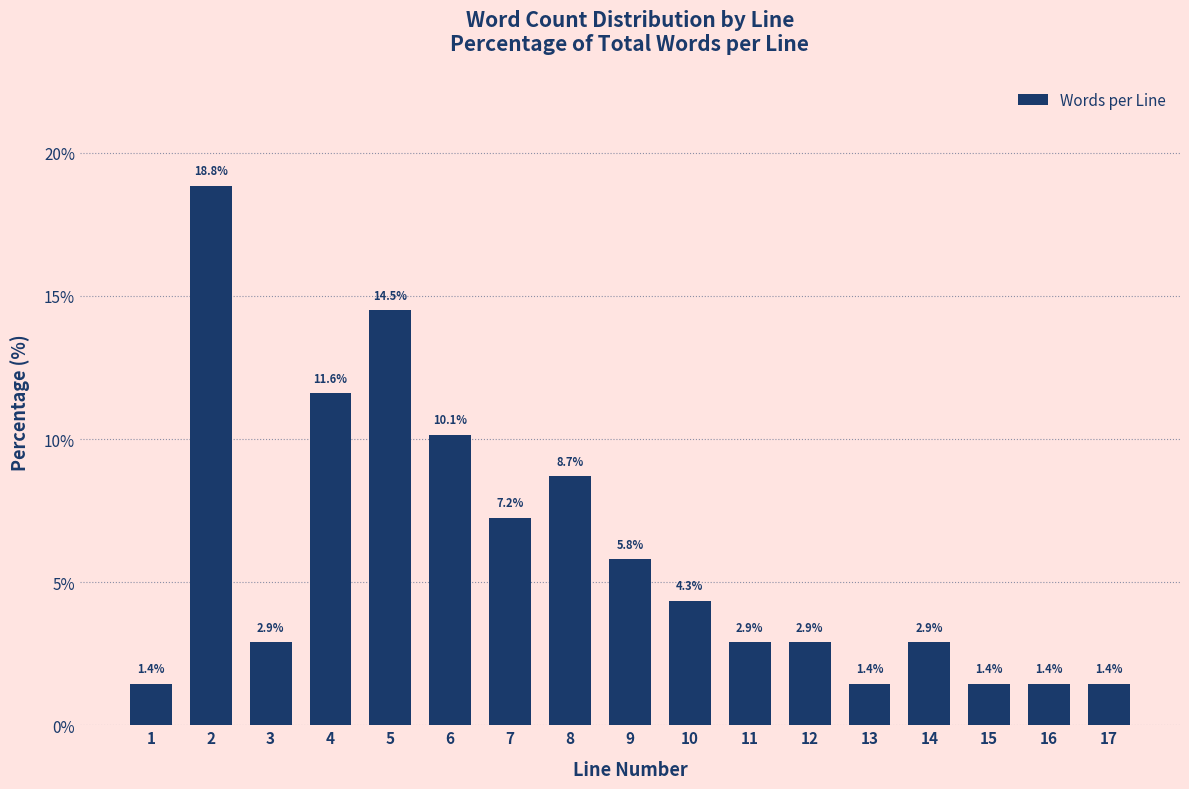

Reading left to right, extract all data points from this chart.

1=1.4	2=18.8	3=2.9	4=11.6	5=14.5	6=10.1	7=7.2	8=8.7	9=5.8	10=4.3	11=2.9	12=2.9	13=1.4	14=2.9	15=1.4	16=1.4	17=1.4